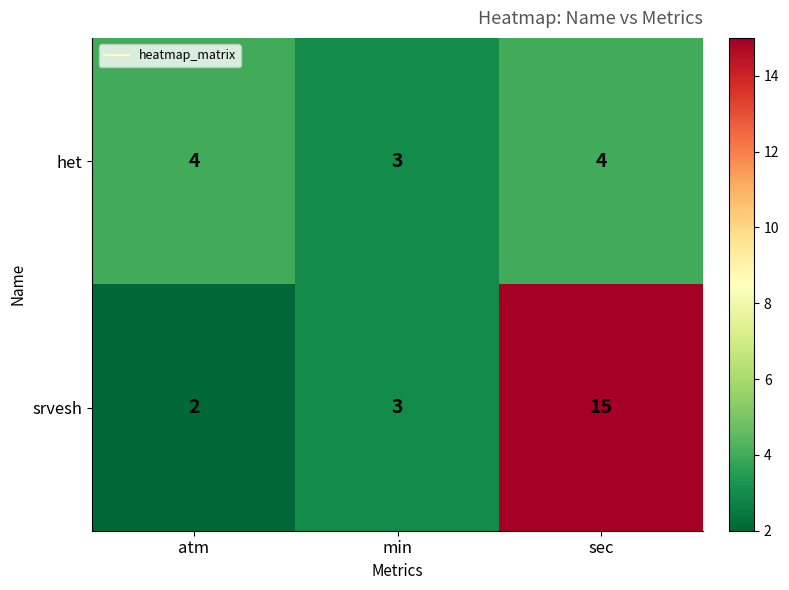

At which category does the chart reach its peak across all series?

sec